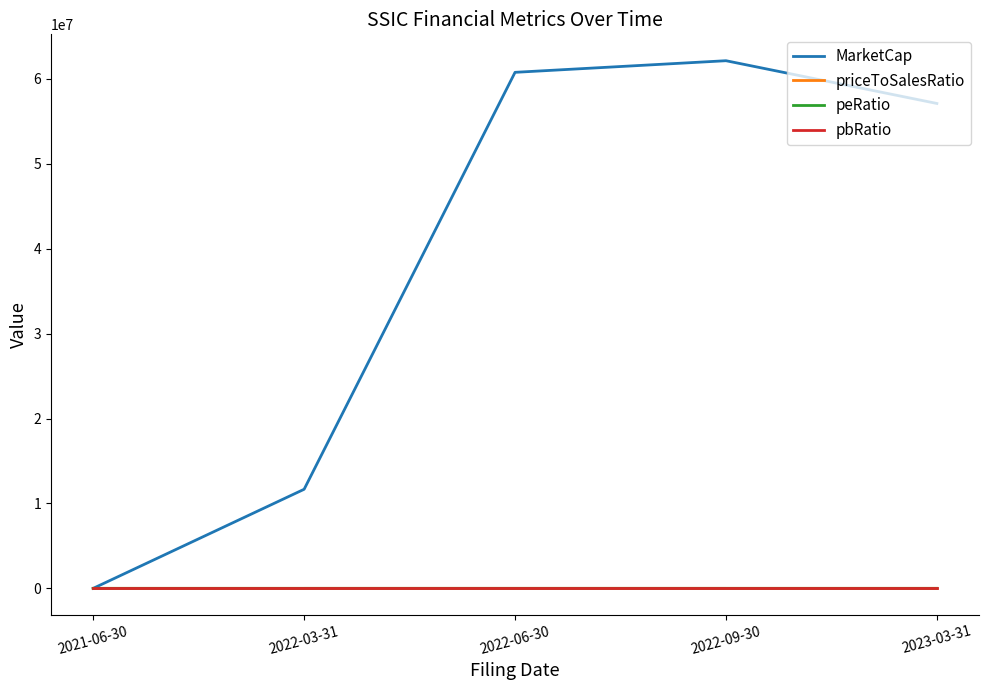

Count the number of categories in the chart.

5